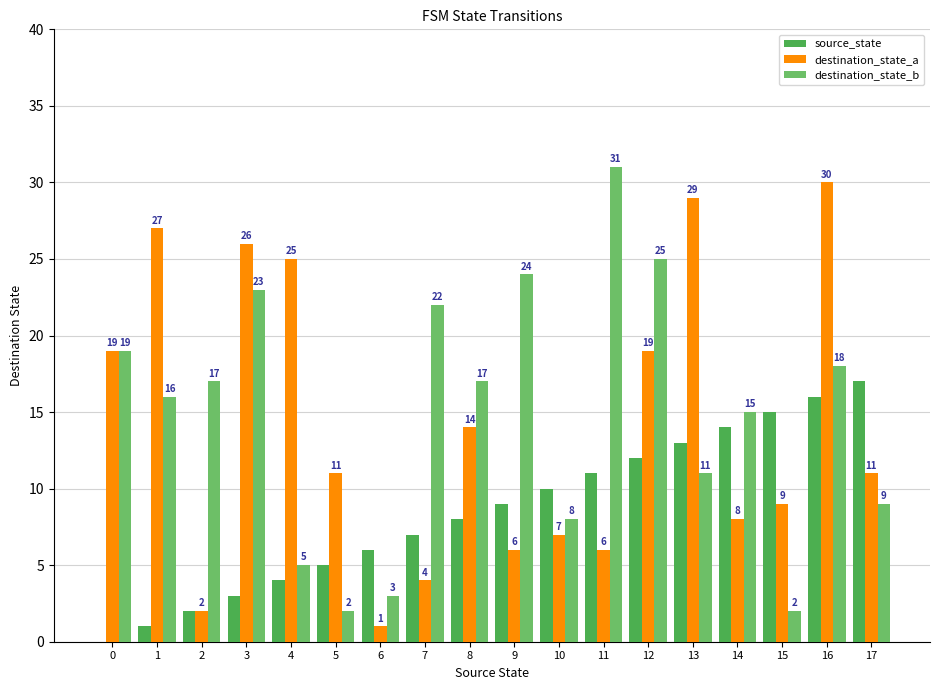

Is the value of destination_state_b at 9 greater than the value of source_state at 15?

Yes